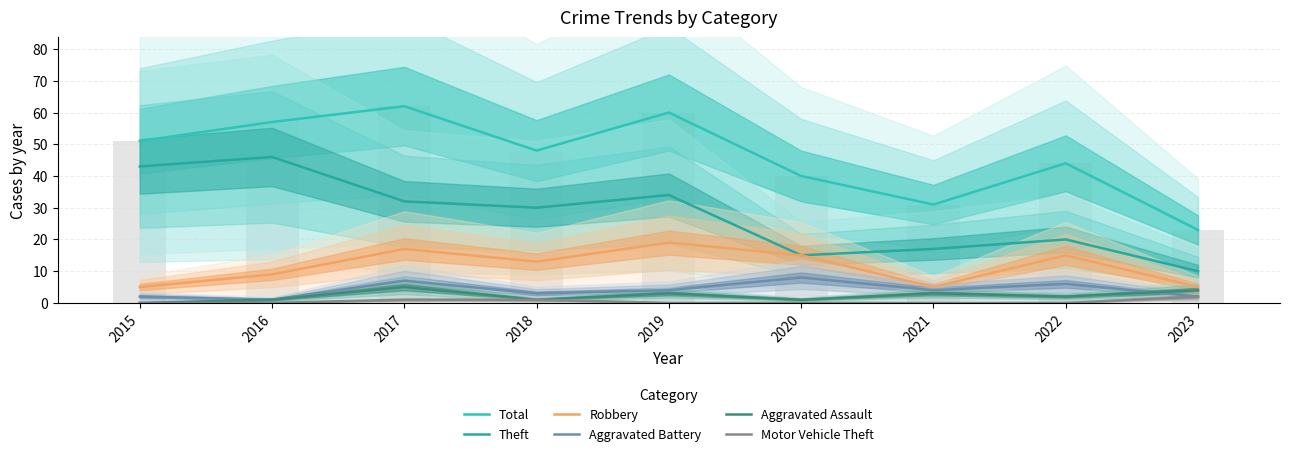

The Theft series shows 23 at 2019. True or false?

False